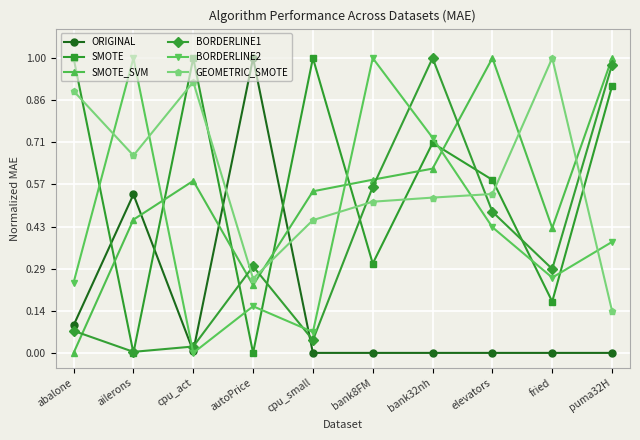

After their last crossing, which series has the higher values: SMOTE_SVM or GEOMETRIC_SMOTE?

SMOTE_SVM